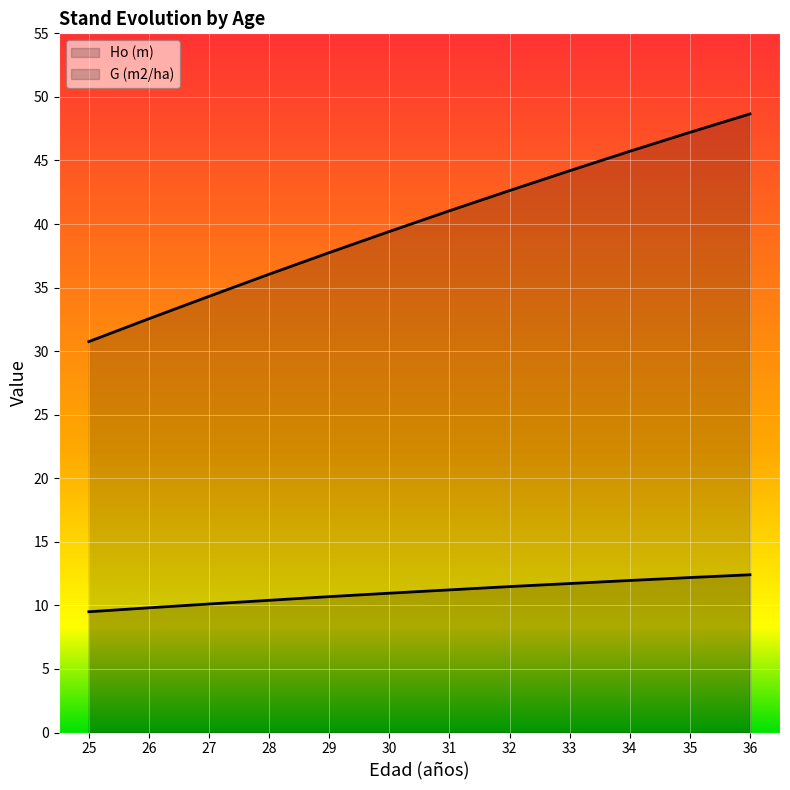

What is the sum of all Ho (m) values?

132.4